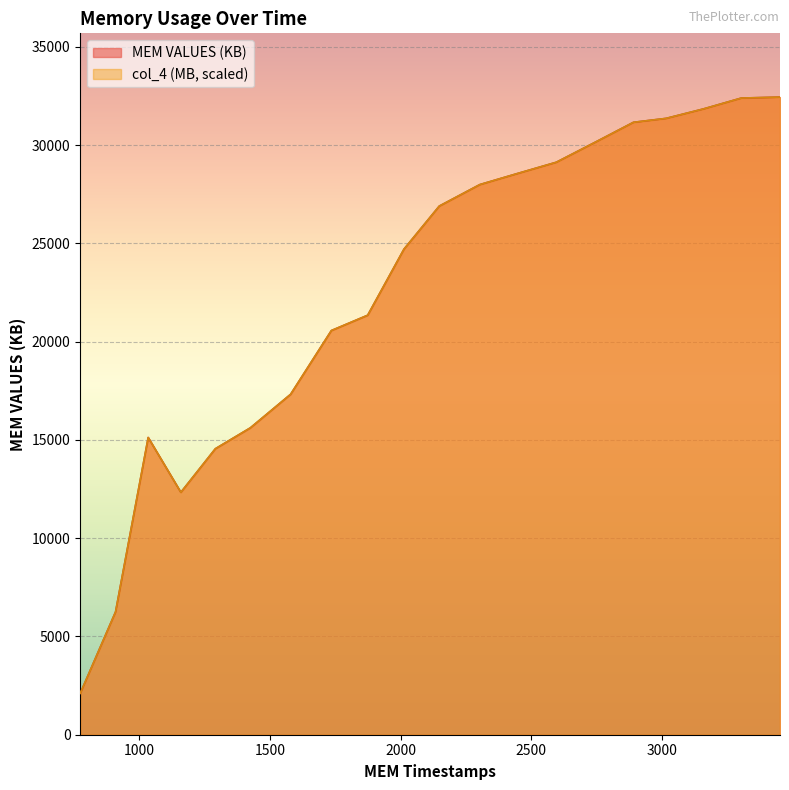

How many interior local peaks does the MEM VALUES (KB) series have?

1